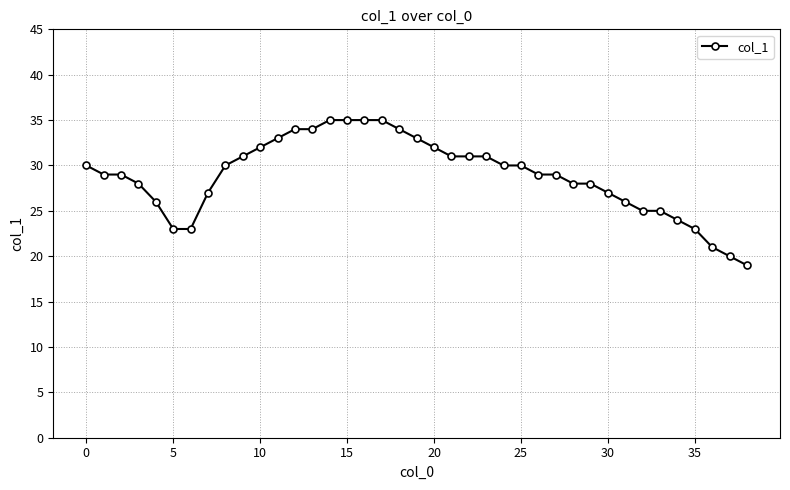

Count the number of data series in this chart.

1